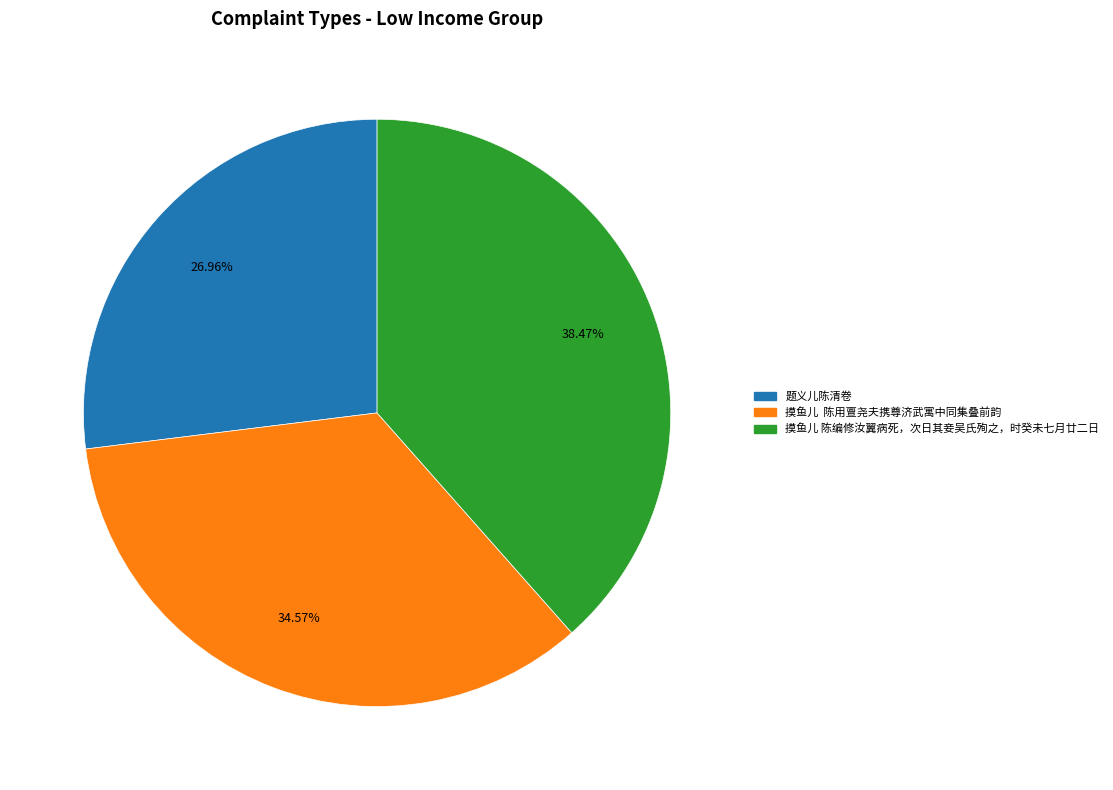

Rank the categories by value from highest to lowest.

摸鱼儿 陈编修汝翼病死，次日其妾吴氏殉之，时癸未七月廿二日, 摸鱼儿 陈用亶尧夫携尊济武寓中同集叠前韵, 题义儿陈清卷